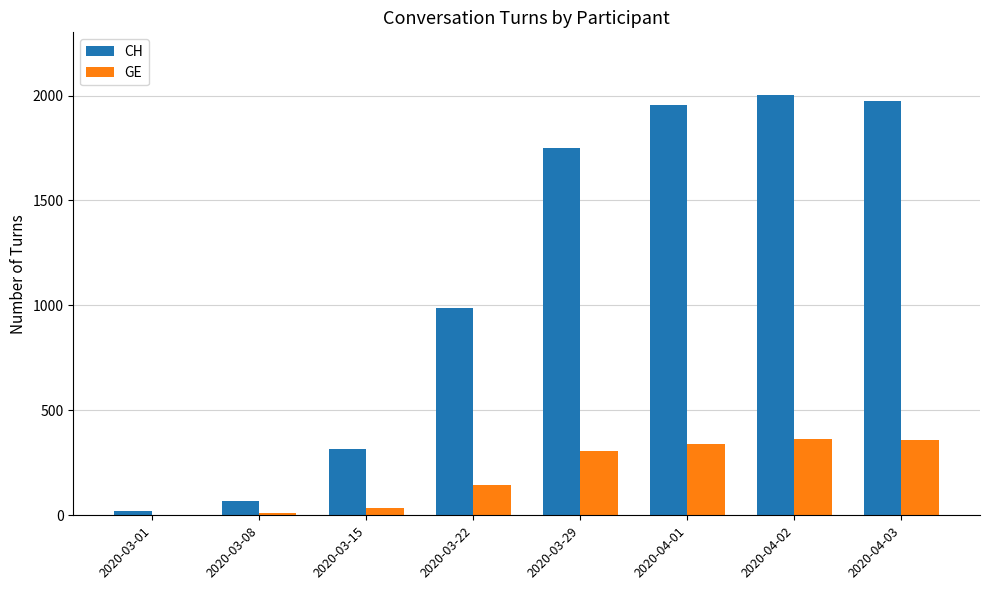

Which series has the largest total across all categories?

CH